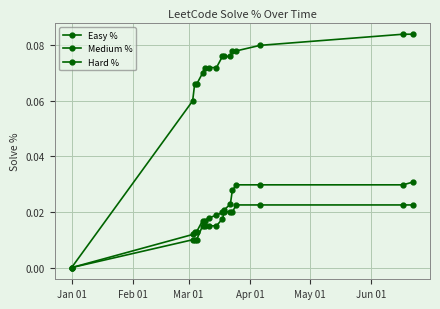

How many distinct data groups are displayed?

3